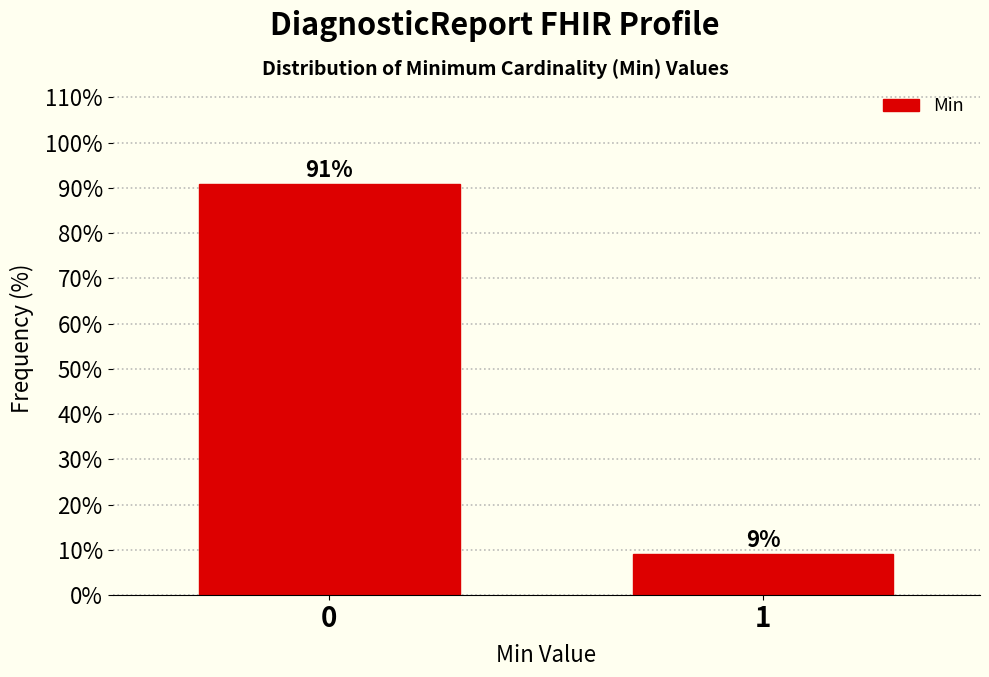

List the labels in order of value, largest first.

0, 1